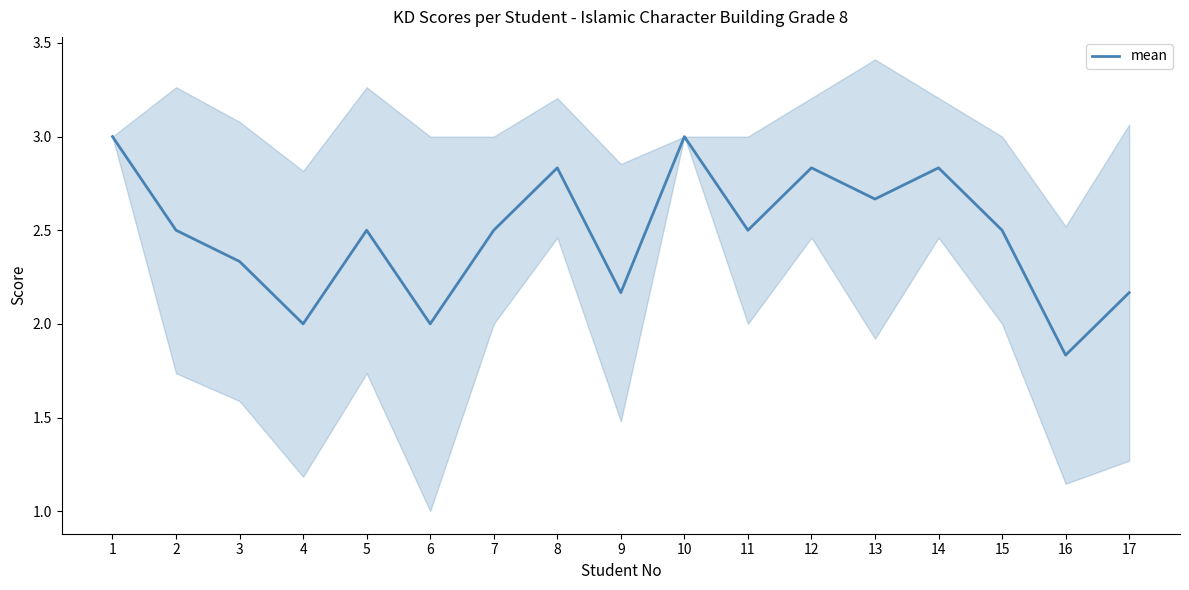

Reading left to right, transcribe all the data shown in this chart.

1=3.0	2=2.5	3=2.3	4=2.0	5=2.5	6=2.0	7=2.5	8=2.8	9=2.2	10=3.0	11=2.5	12=2.8	13=2.7	14=2.8	15=2.5	16=1.8	17=2.2